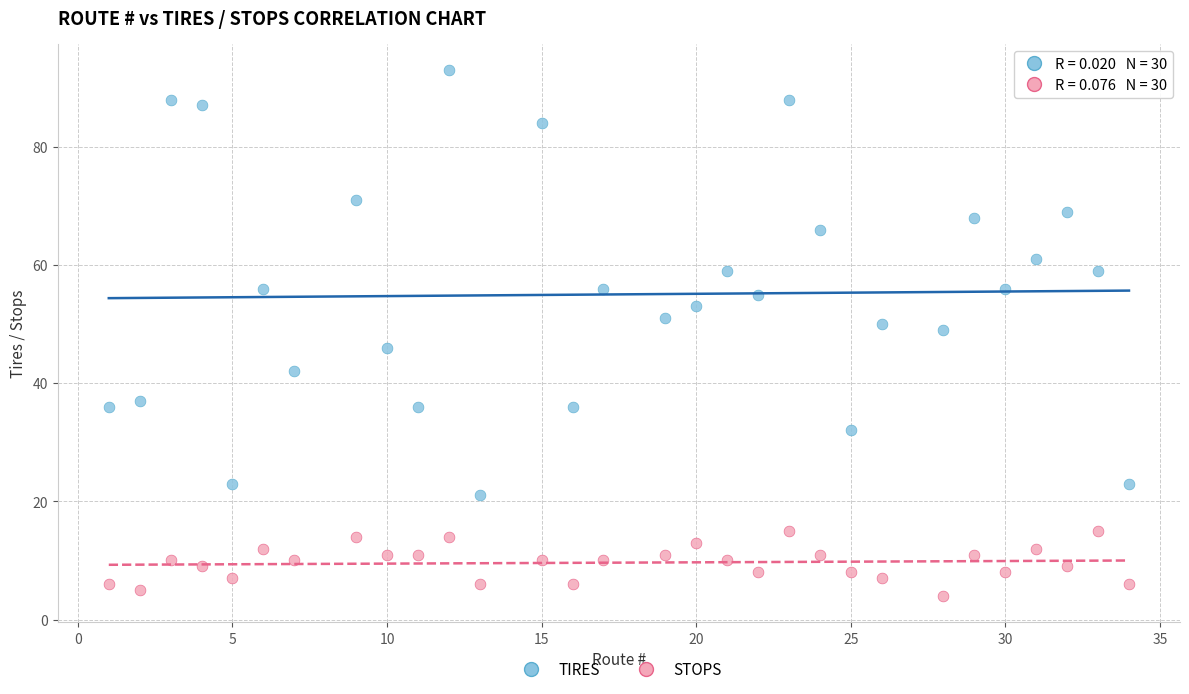

Across all data points, what is the range of Y values (max minus min)?

89